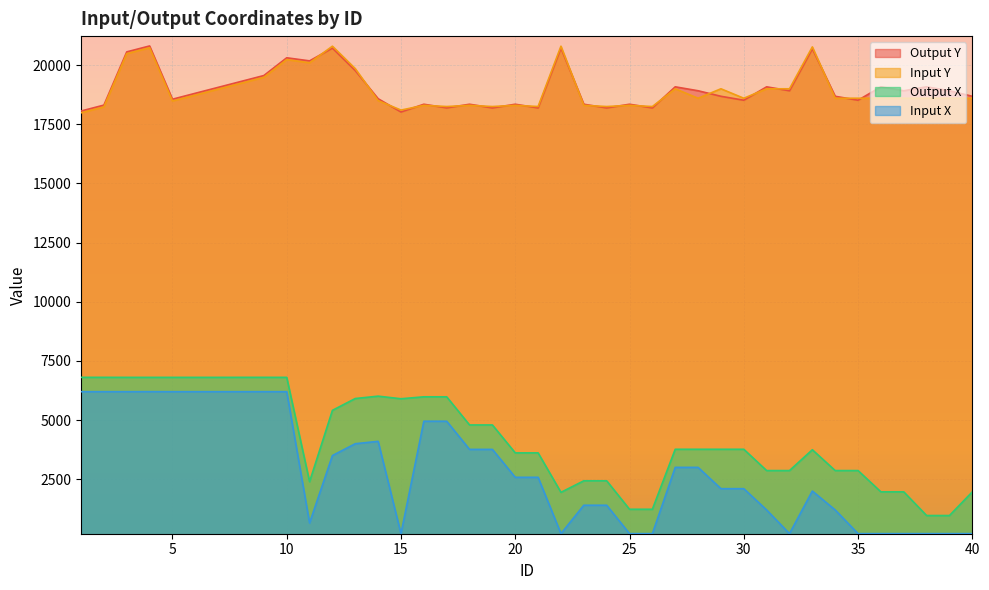

Read the Output Y value at 8, to the nearest 50.

19300